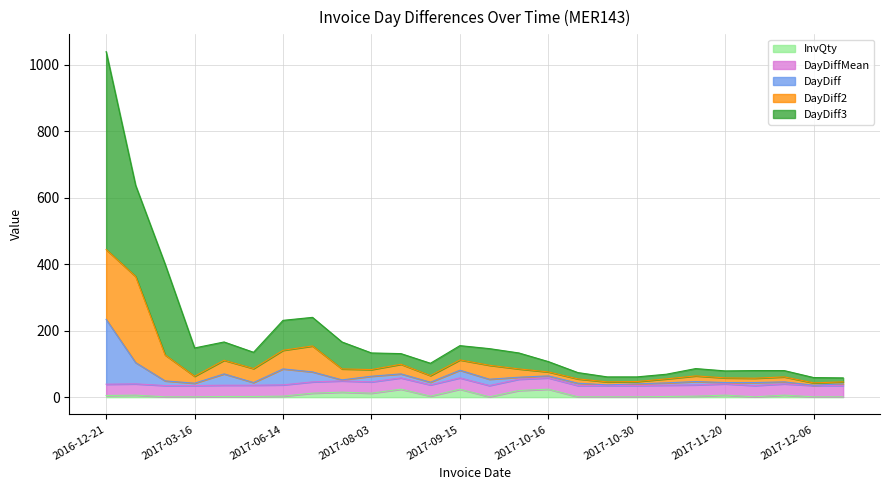

Is it true that DayDiff equals 9.0 at 2017-11-29?

True